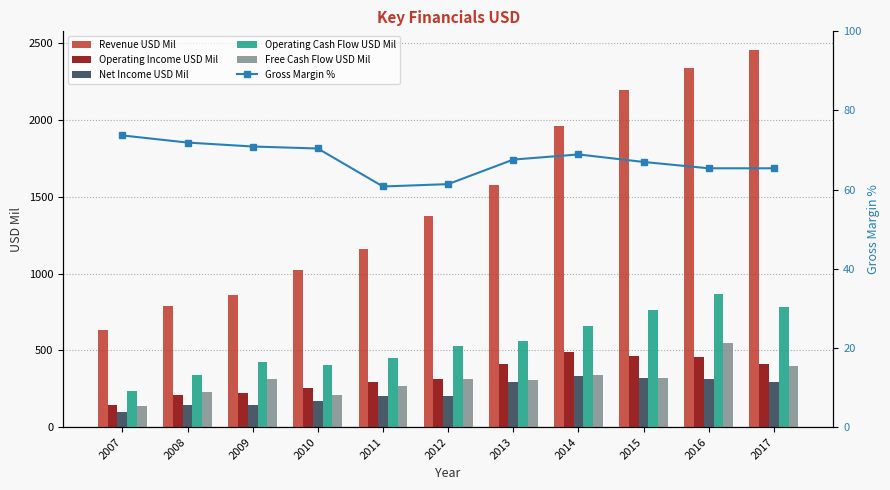

Rank the series by their maximum value, from lowest to highest.

Gross Margin %, Net Income USD Mil, Operating Income USD Mil, Free Cash Flow USD Mil, Operating Cash Flow USD Mil, Revenue USD Mil